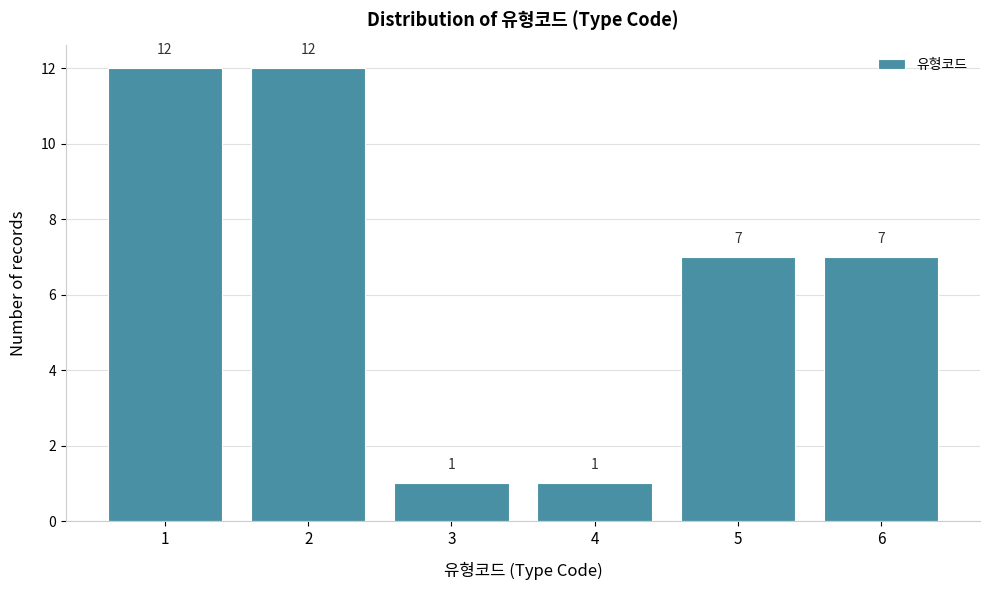

Reading right to left, transcribe all the data shown in this chart.

6=7	5=7	4=1	3=1	2=12	1=12